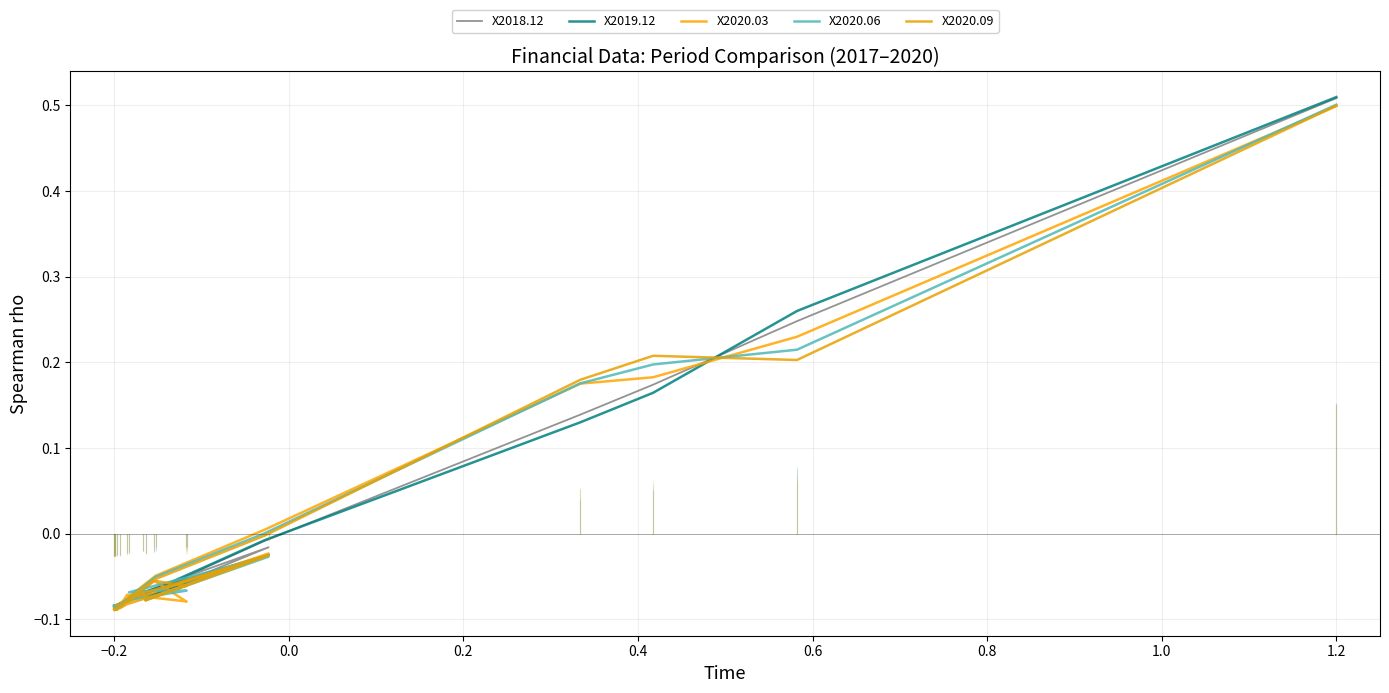

How many values in X2018.12 are below zero?

16